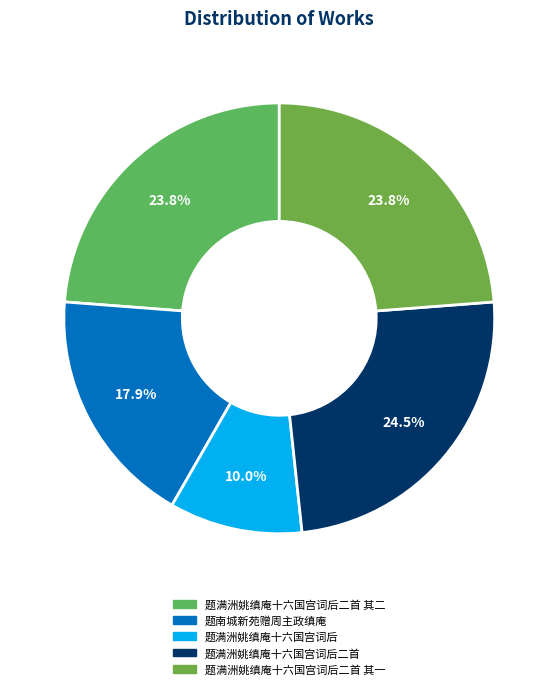

True or false: 题南城新苑赠周主政缜庵 accounts for 18% of the total.

True